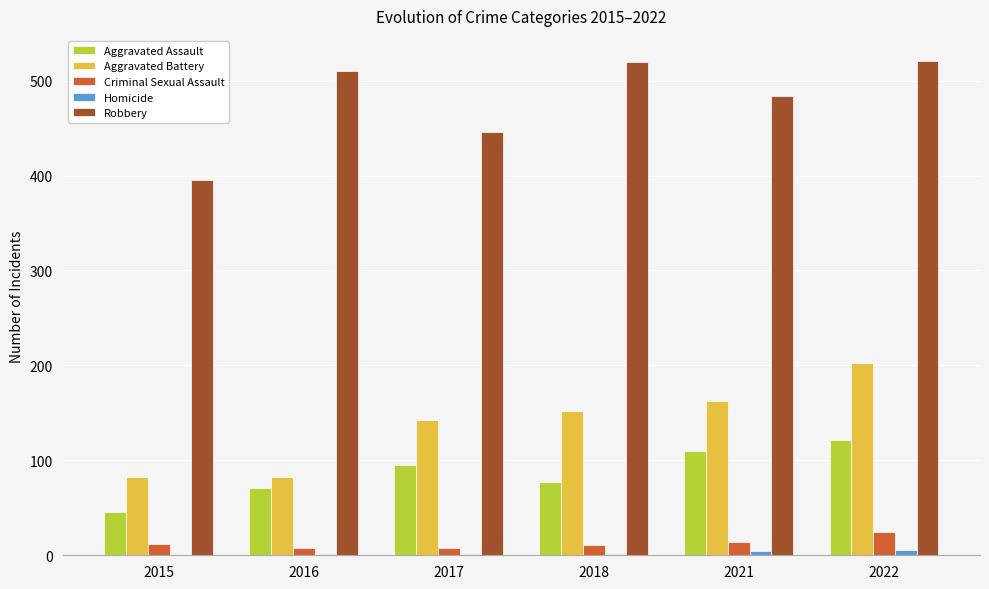

Where is Robbery nearest to the value 458?

2017